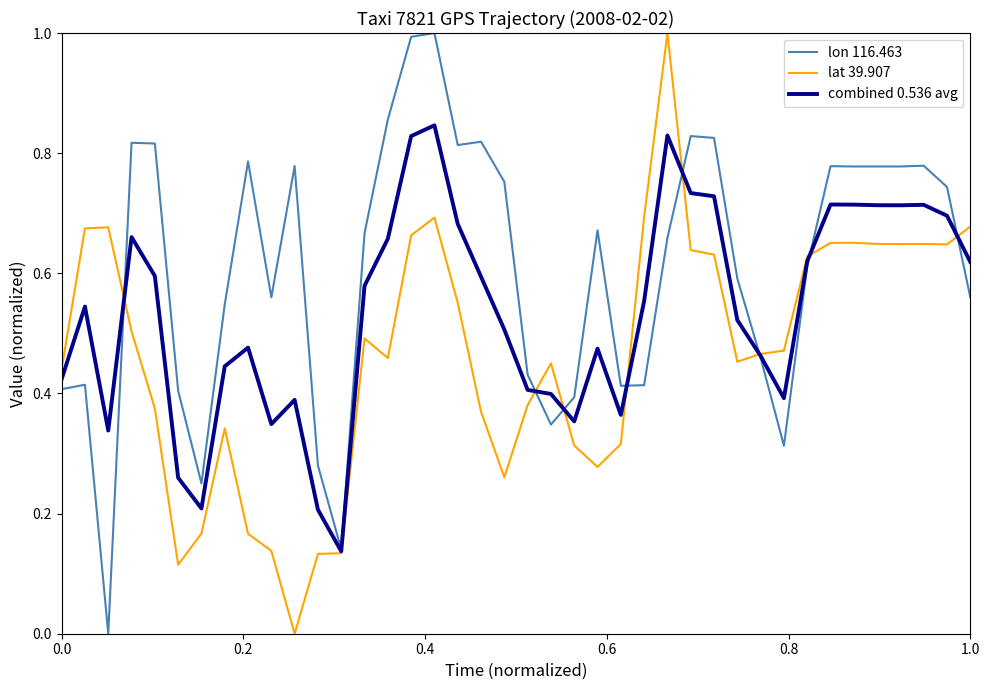

In lat 39.907, how many points are higher than both neighbors (excluding endpoints)?

8